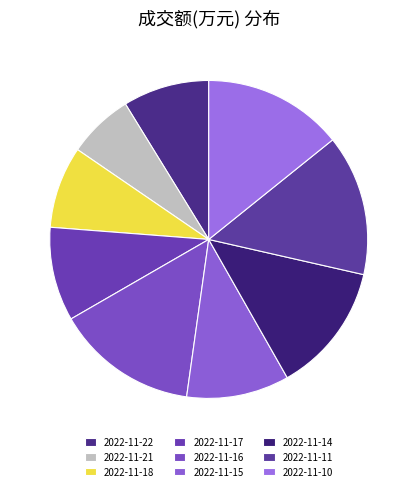

To the nearest percent, what portion does 2022-11-22 represent?

9%